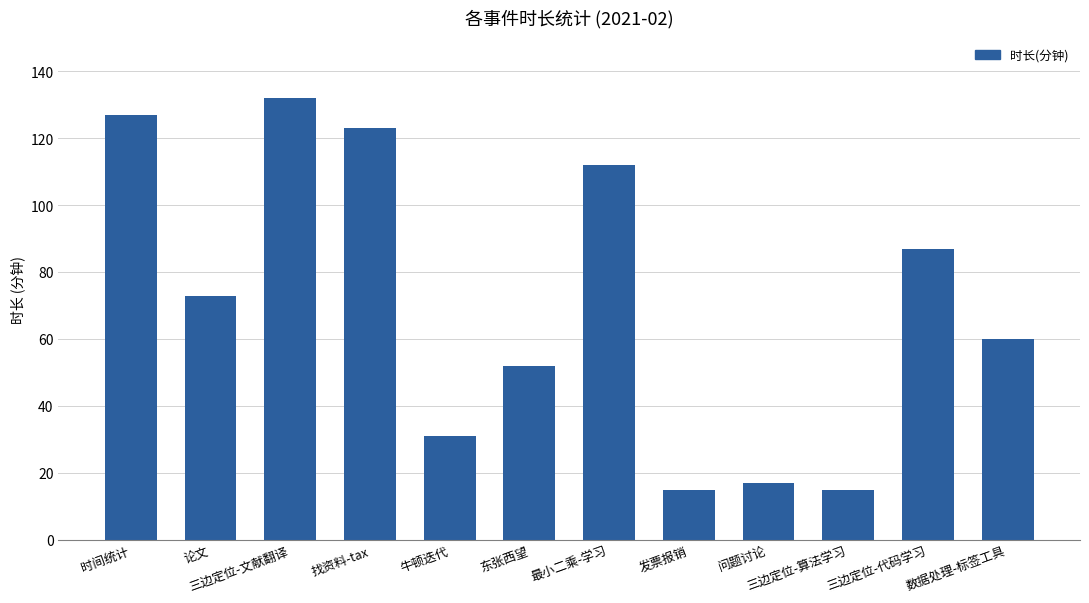

What is the smallest value displayed?

15